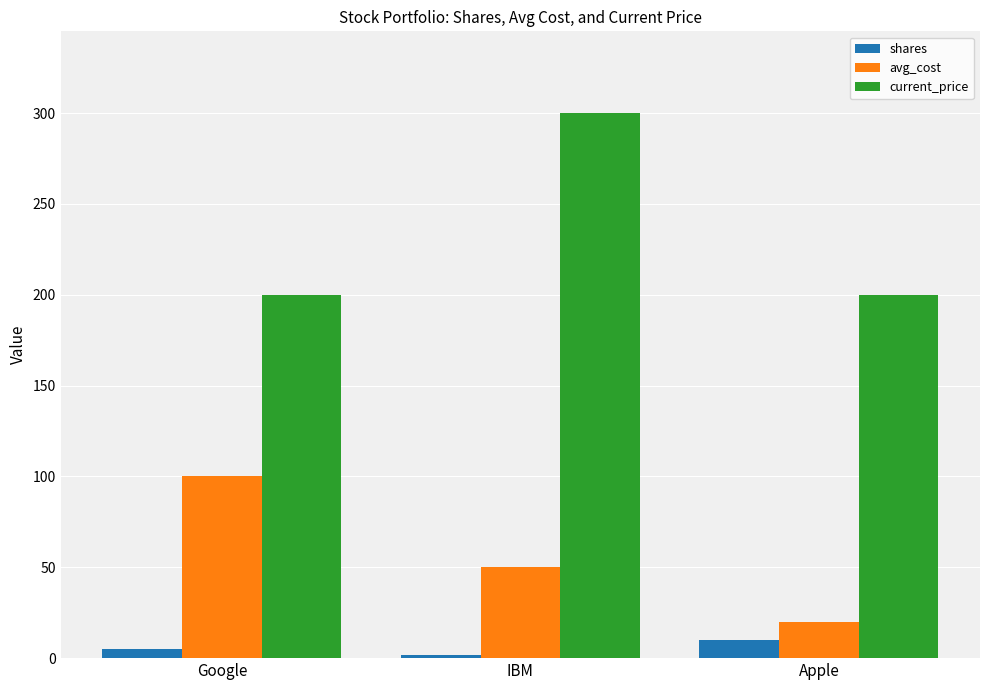

Count the number of data series in this chart.

3